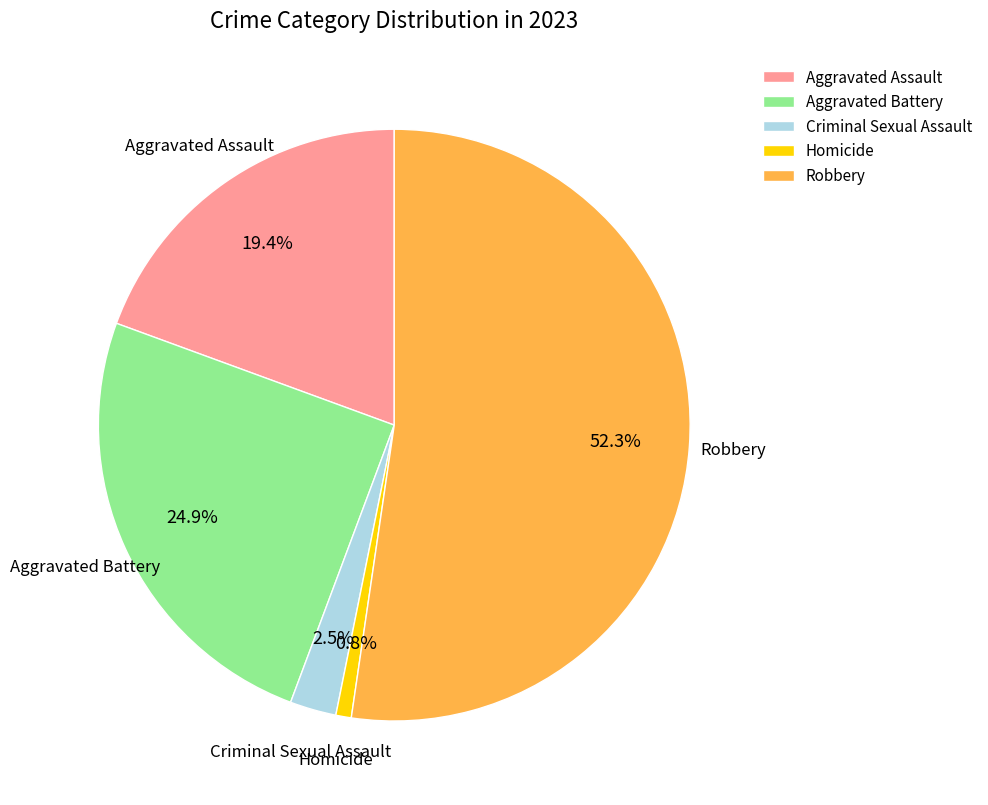

Rank the categories by value from highest to lowest.

Robbery, Aggravated Battery, Aggravated Assault, Criminal Sexual Assault, Homicide